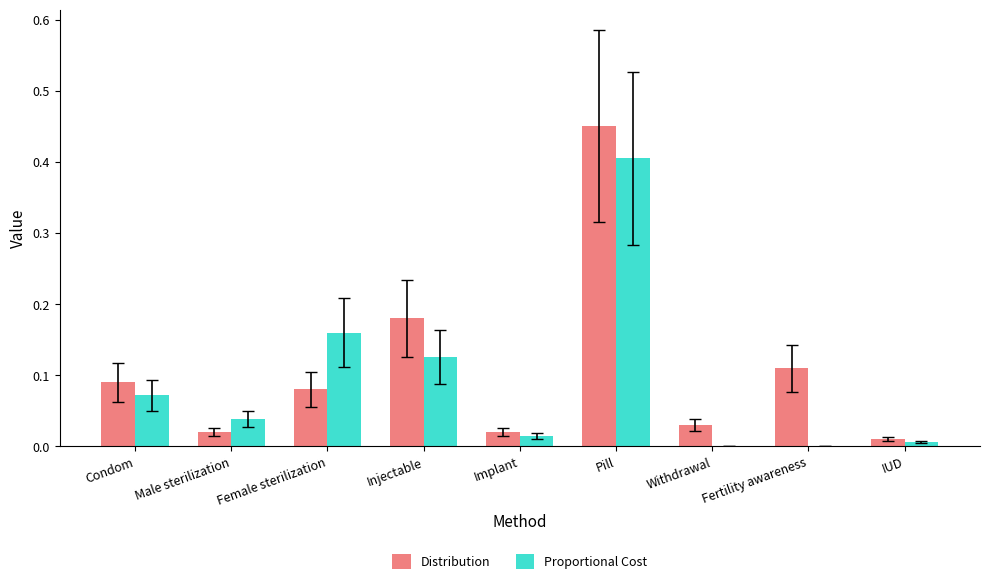

How many groups of bars are there?

9